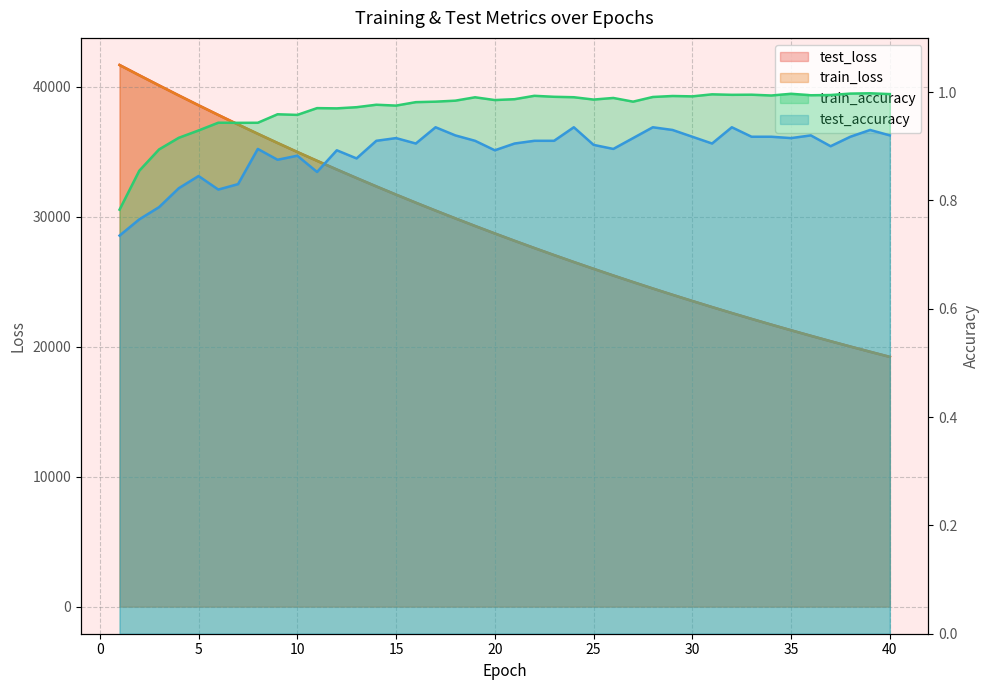

True or false: test_loss has more than 2 points higher than both neighbors.

False